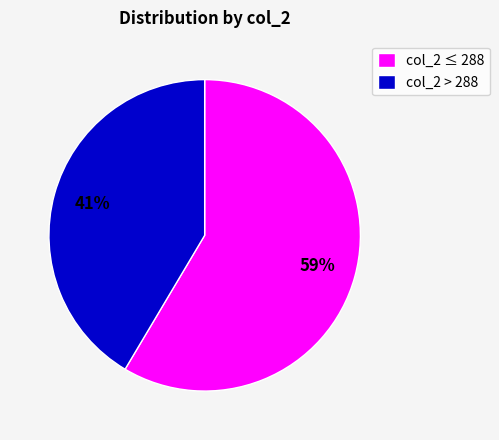

How many slices are in this pie chart?

2